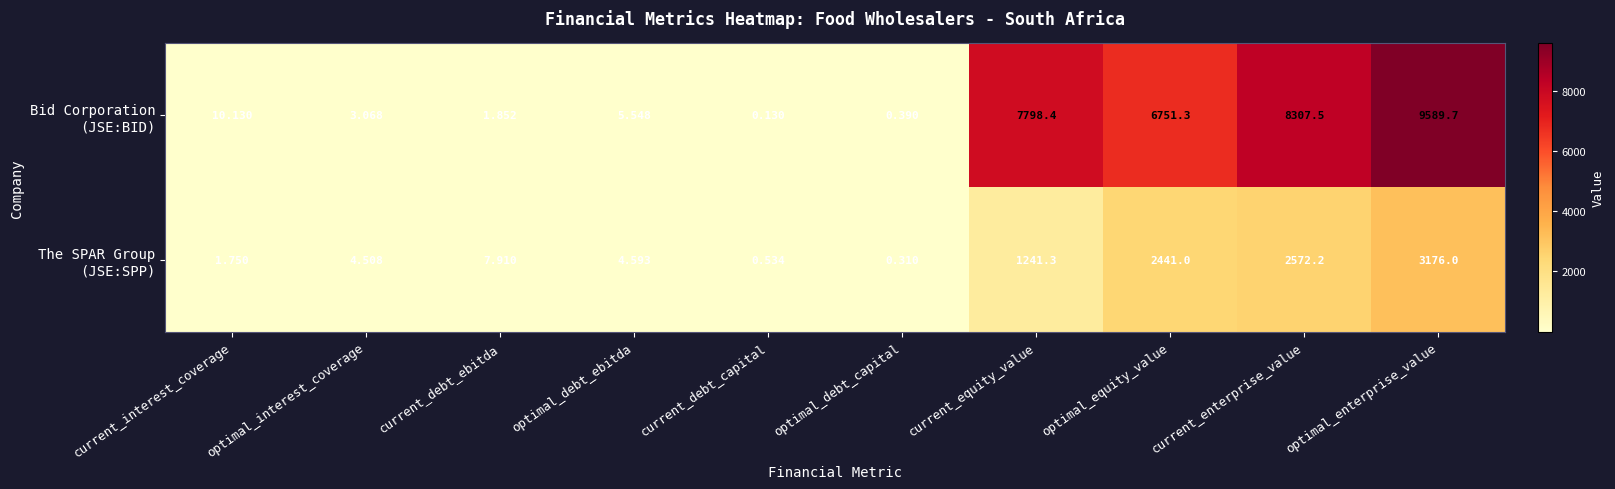

At which category does the chart reach its minimum across all series?

current_debt_capital